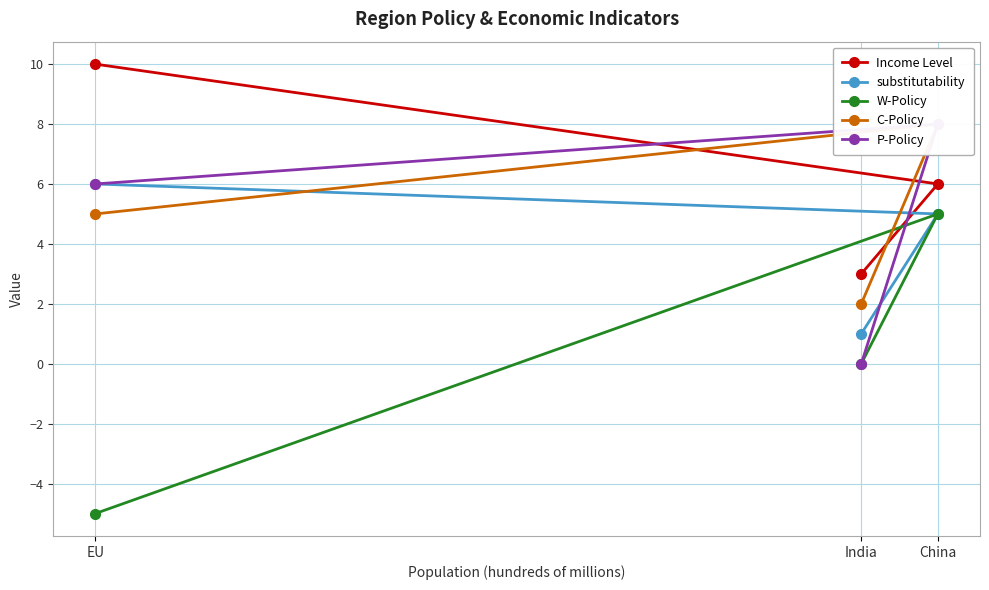

At which label does P-Policy first exceed 6?

China